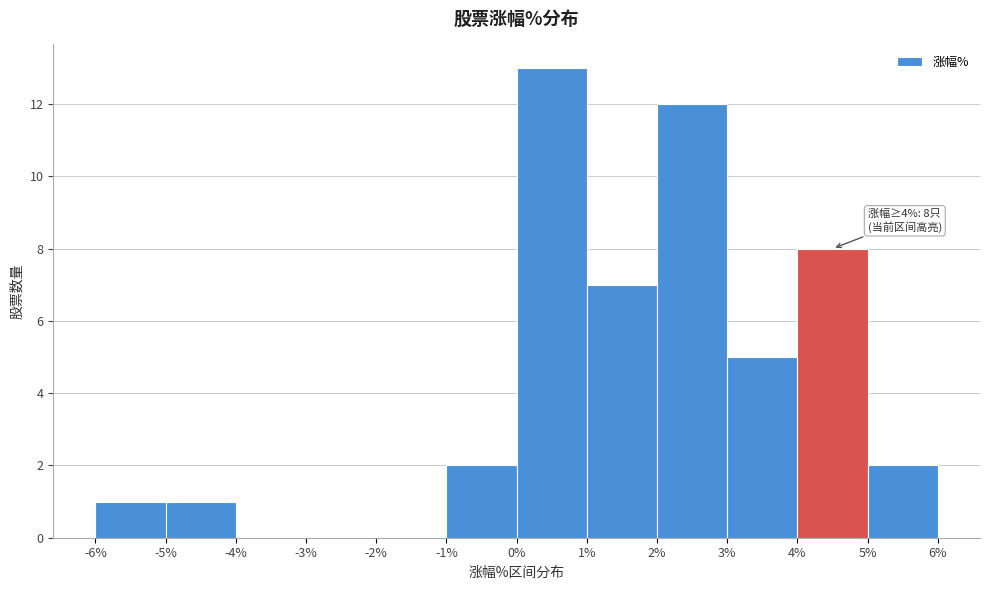

Which range on the x-axis has the tallest bar?

0% to 1%